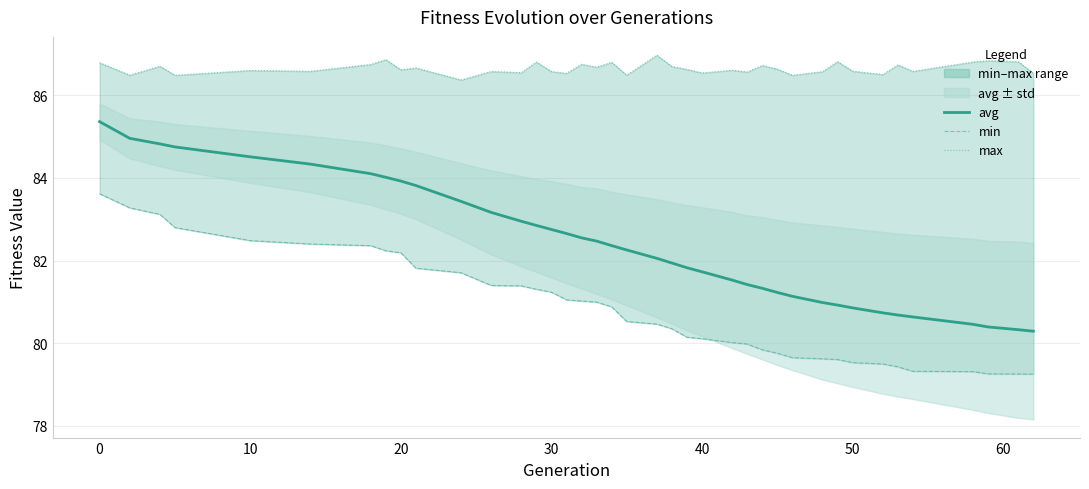

True or false: max and avg intersect in this chart.

False